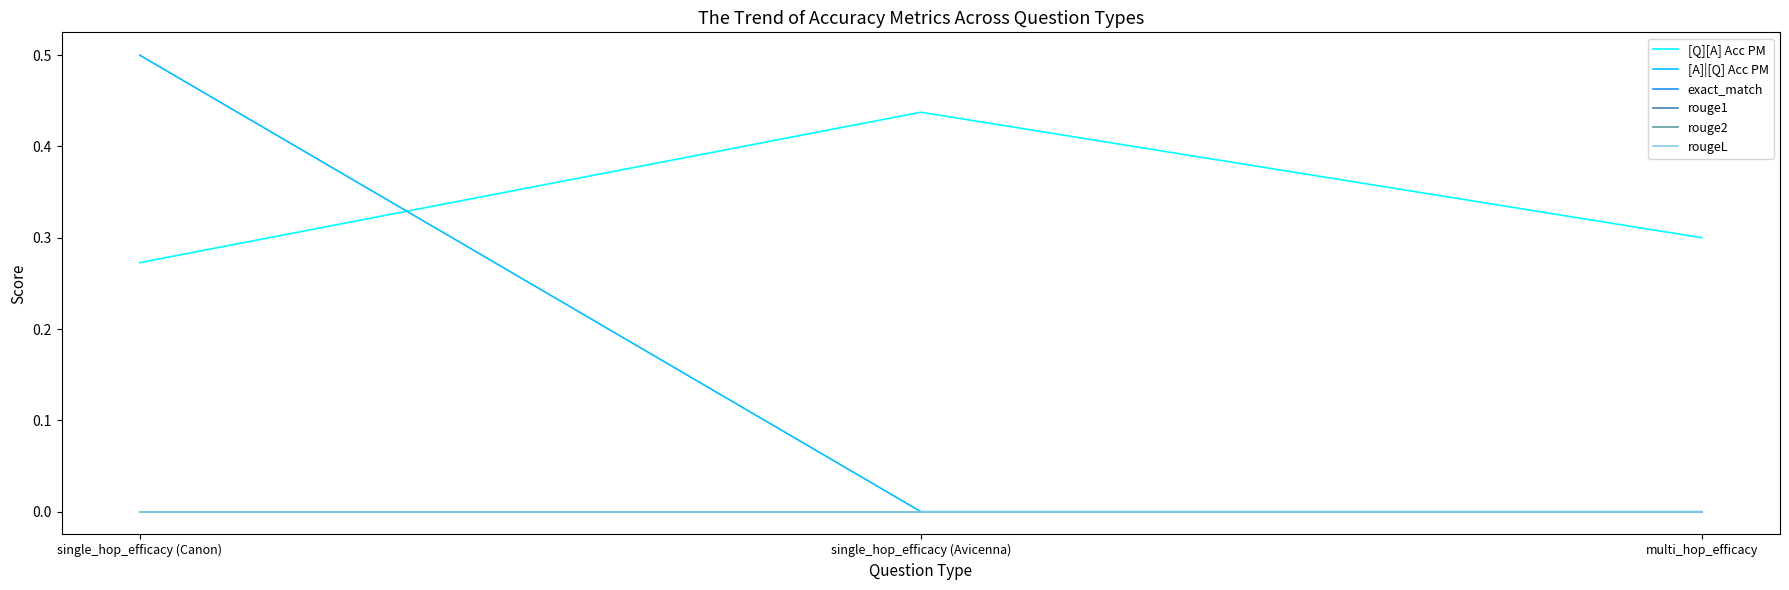

Reading left to right, list all the values displayed in this chart.

[Q][A] Acc PM: 0.3	0.4	0.3
[A]|[Q] Acc PM: 0.5	0.0	0.0
exact_match: 0.0	0.0	0.0
rouge1: 0.0	0.0	0.0
rouge2: 0.0	0.0	0.0
rougeL: 0.0	0.0	0.0